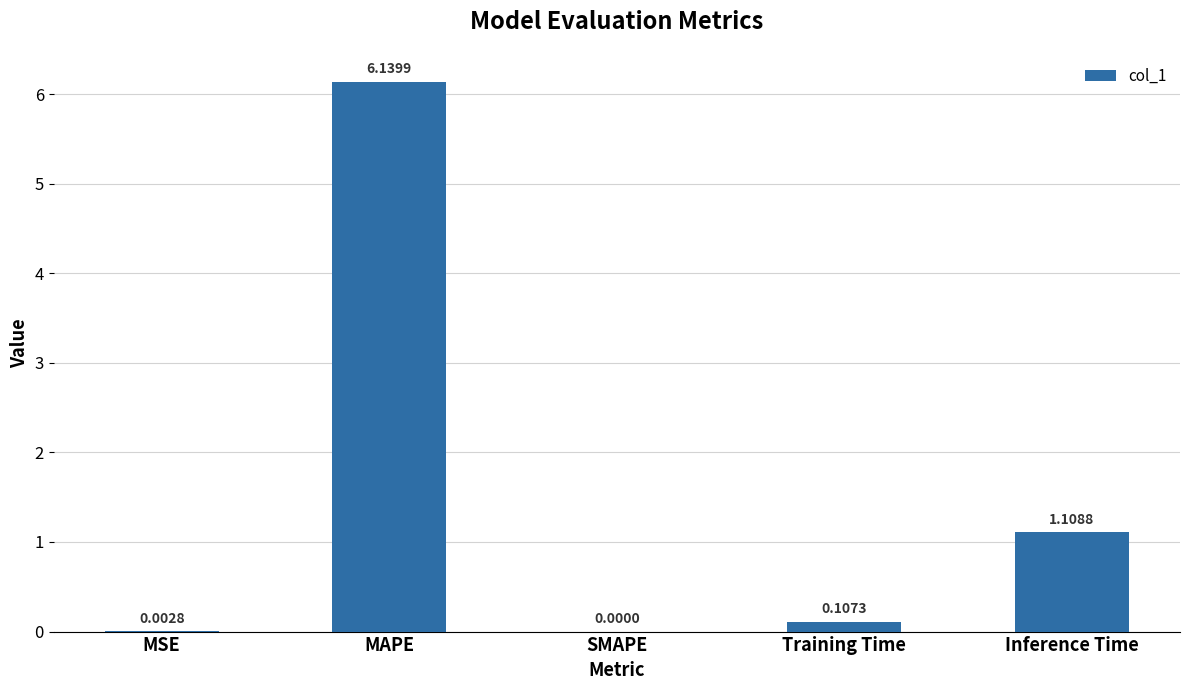

Between Training Time and MAPE, which is larger?

MAPE